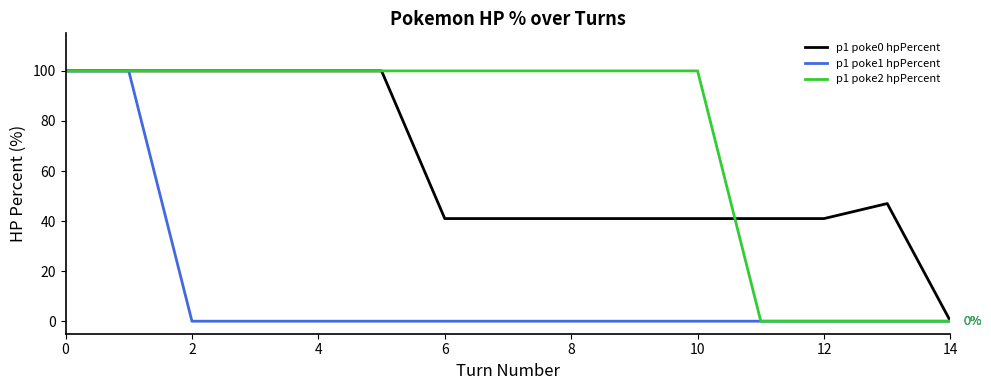

What is the maximum value shown in the chart?

100